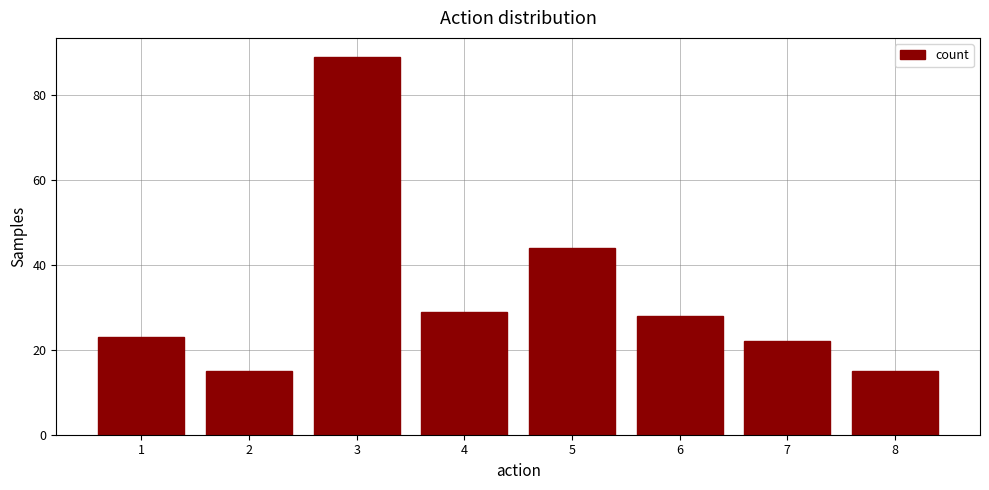

What is the smallest value displayed?

15